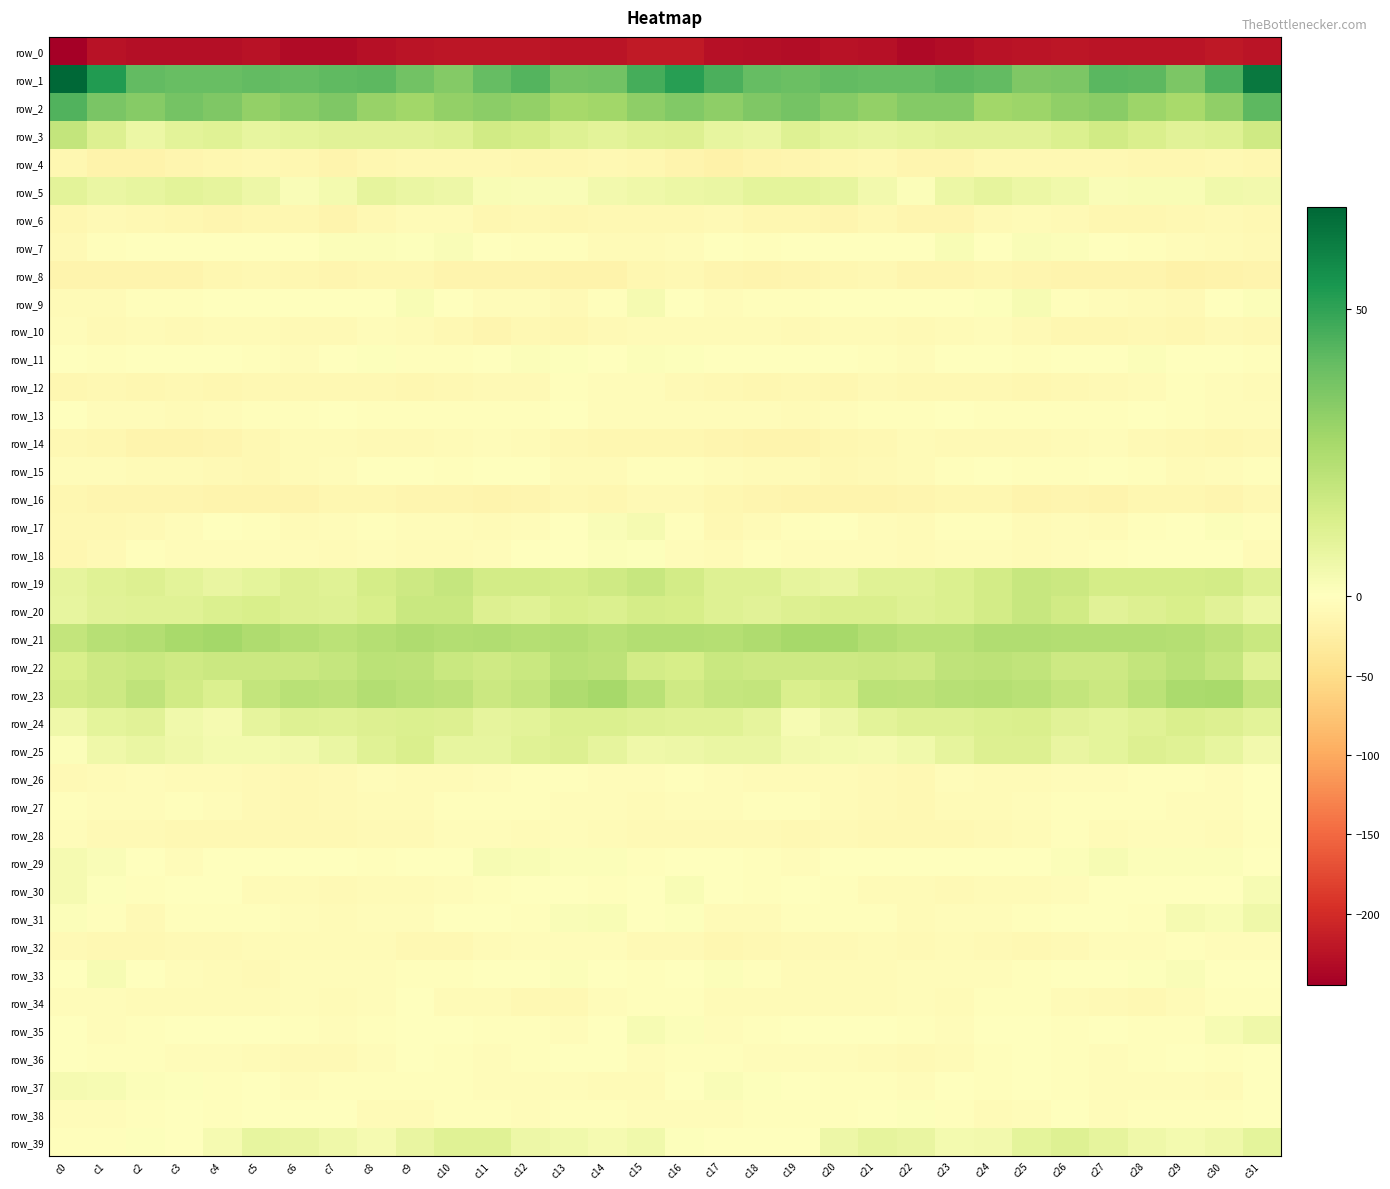

What is the sum of the row_11 values at c22 and c17?

-5.9